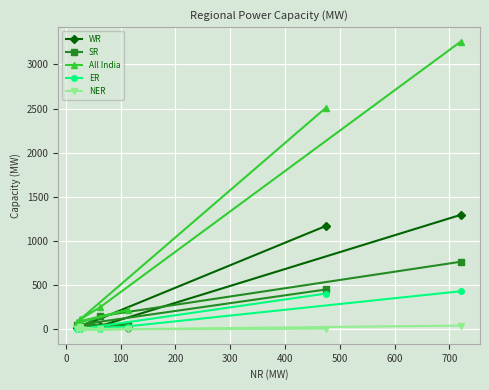

What is the highest value of the ER series?

432